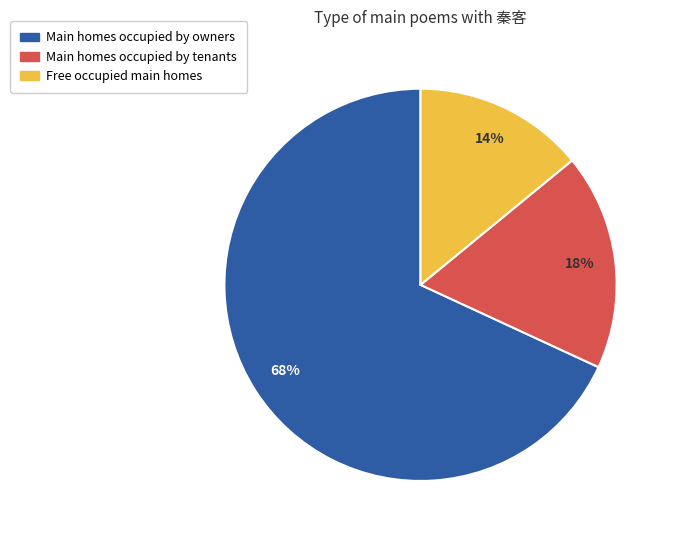

How many segments does this pie chart have?

3